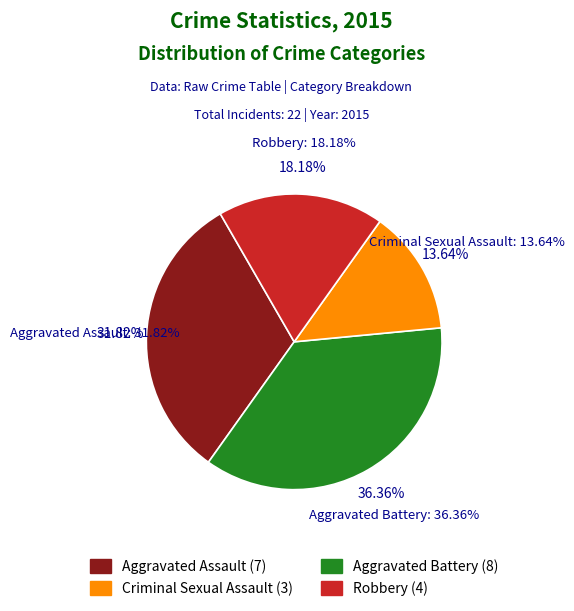

Which category has the biggest portion of the pie?

Aggravated Battery